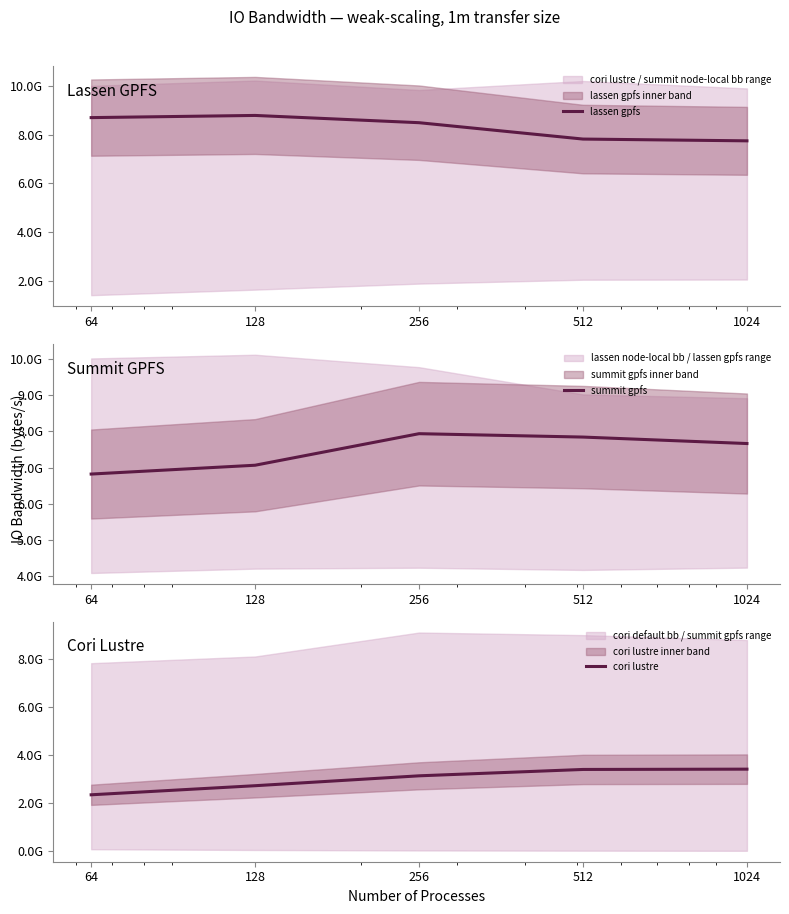

What is the average value of the lassen gpfs series?

8313890839.7